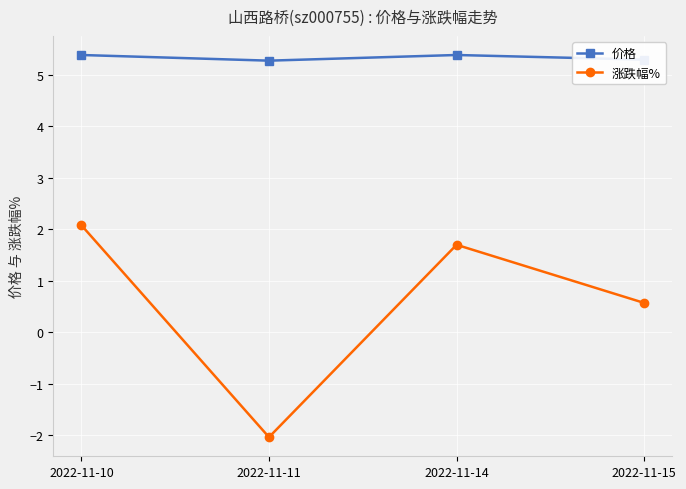

Which series has the largest range (max minus min)?

涨跌幅%